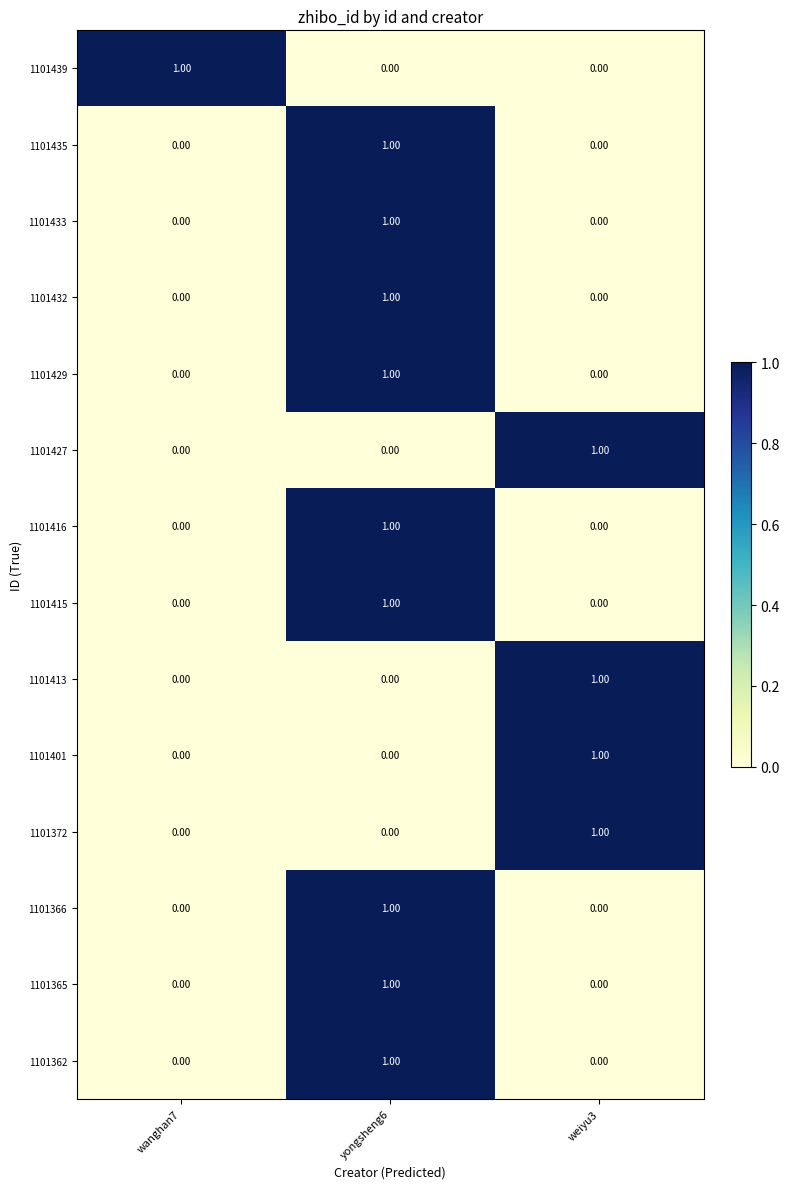

At how many categories does at least one series exceed 0?

3